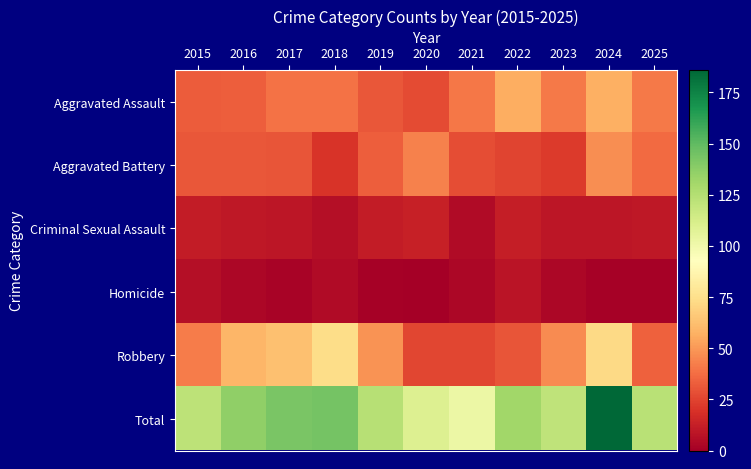

Which series has the widest spread of values?

Total